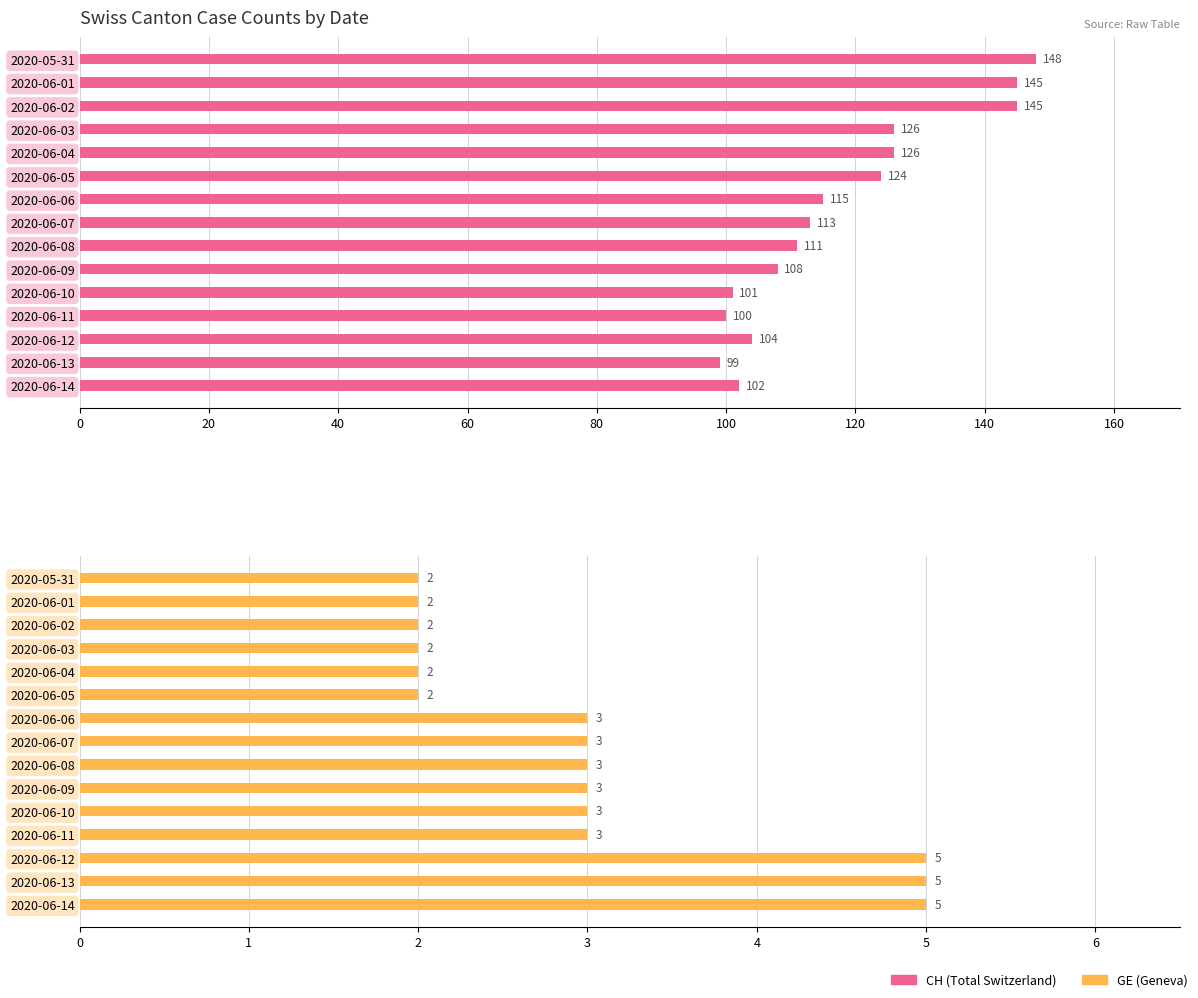

How many values in the CH series are below 113?

7